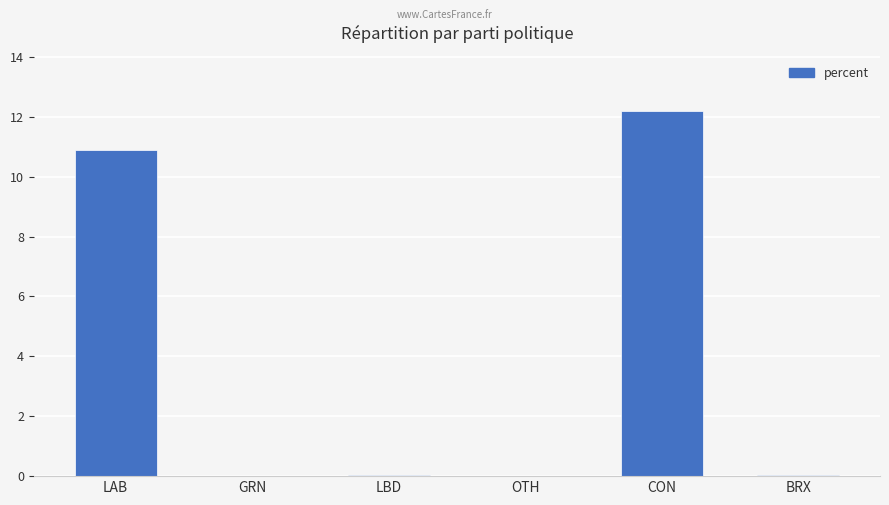

True or false: the data shows 18.6 at CON.

False